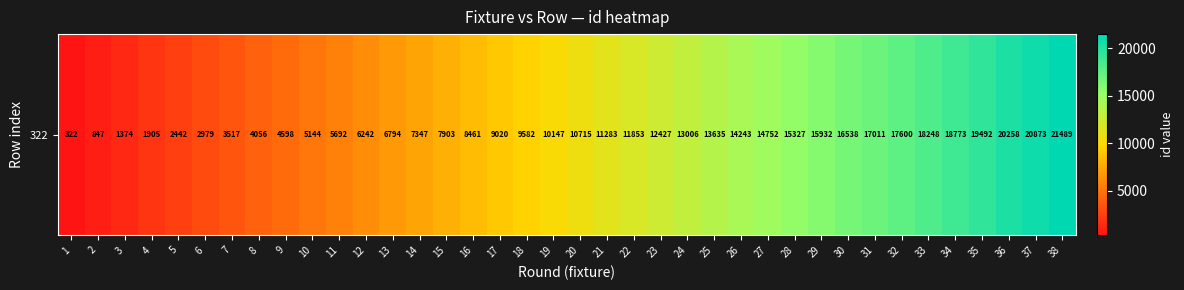

How many data points are less than 10715?

19